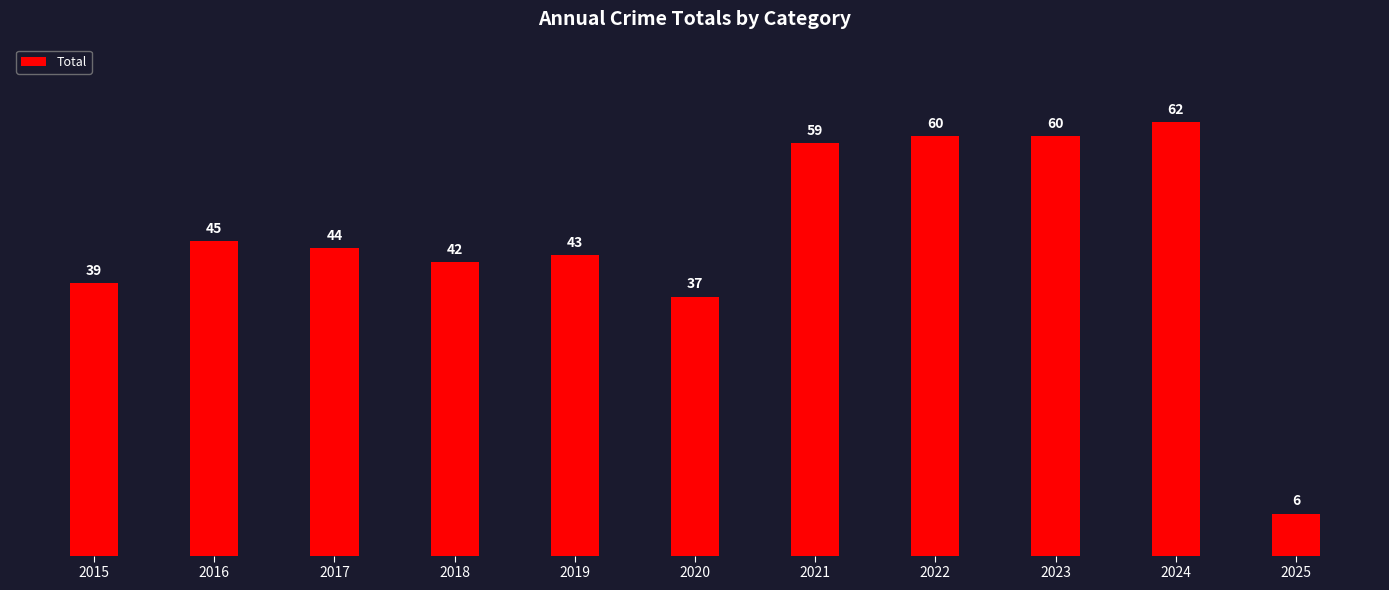

Are the bars horizontal?

No